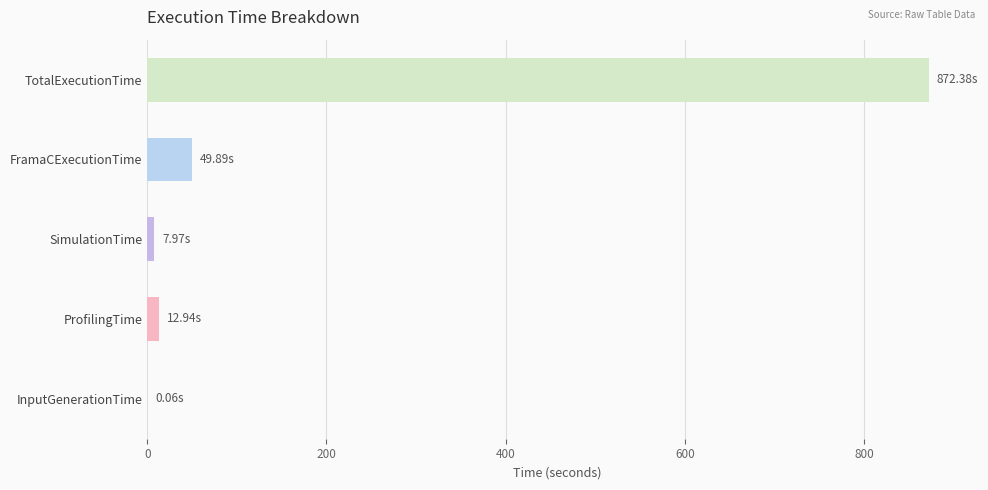

Which has a higher value, FramaCExecutionTime or TotalExecutionTime?

TotalExecutionTime